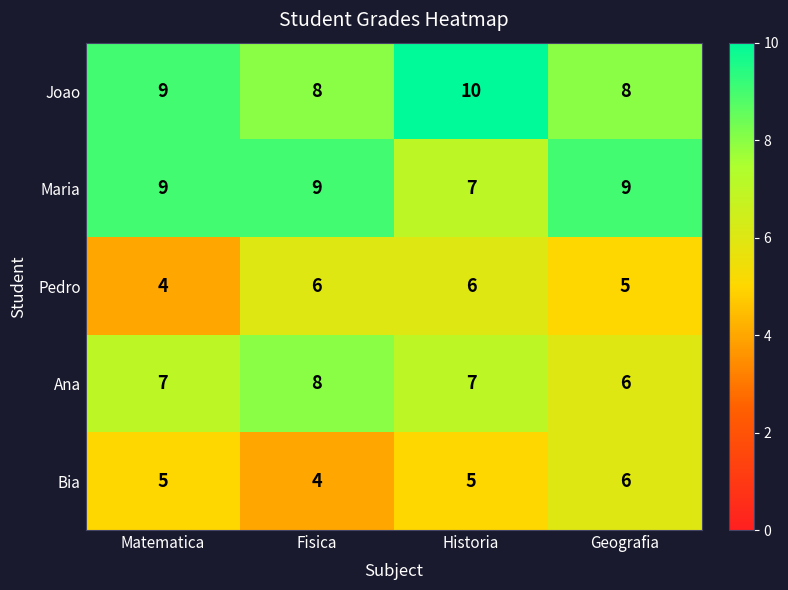

What is the greatest value displayed?

10